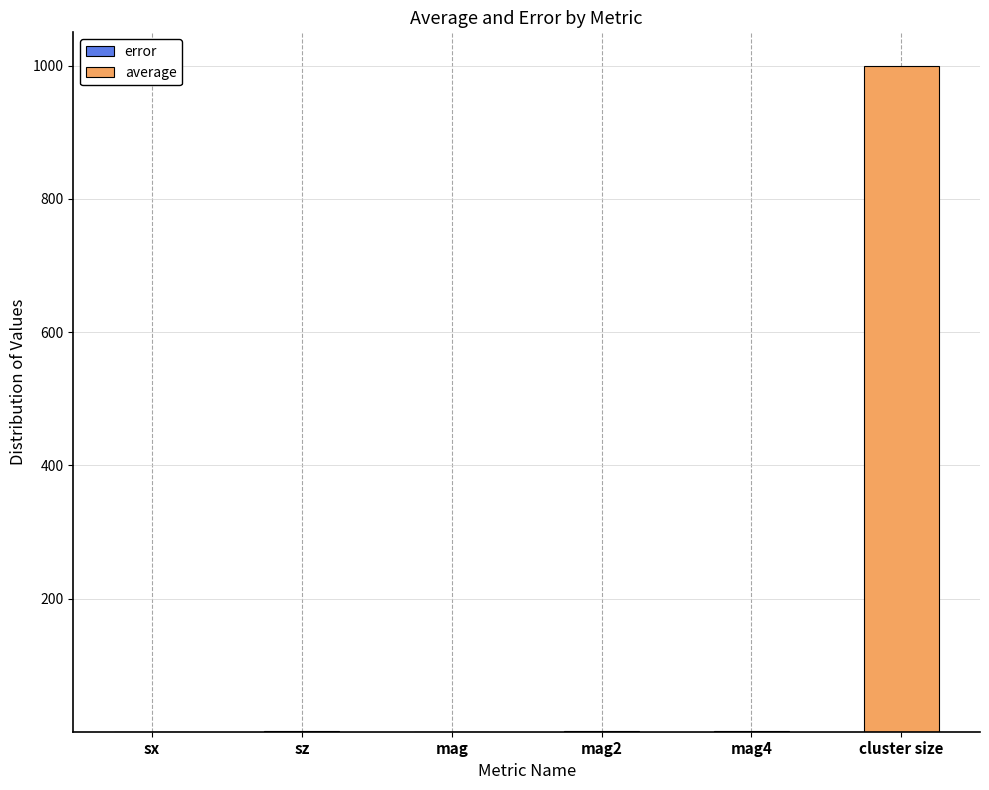

At sz, list the series in order from largest to smallest.

average, error